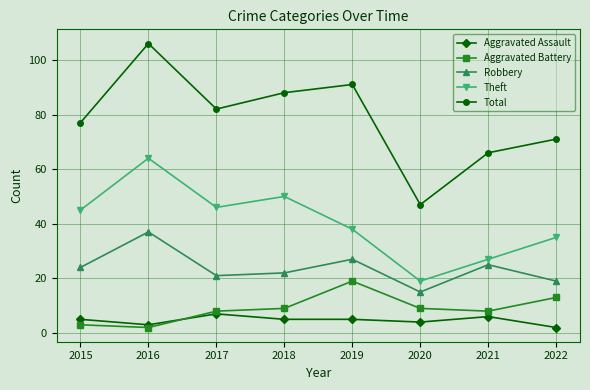

What is the value of the Theft point at the 6th from the left?

19